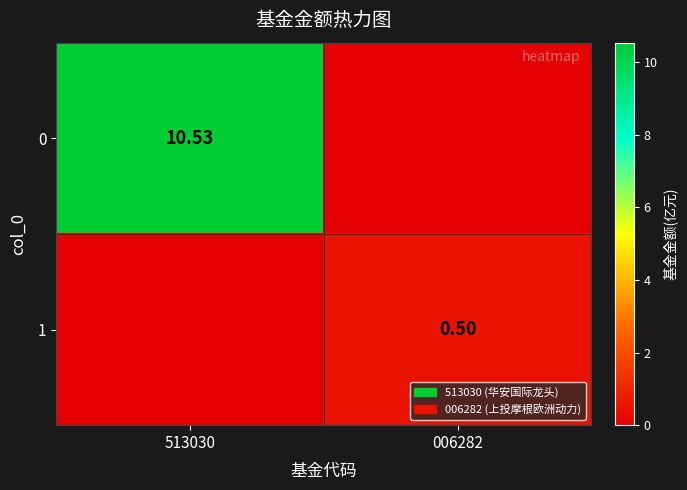

The value of 1 at 513030 is 0.2. True or false?

False